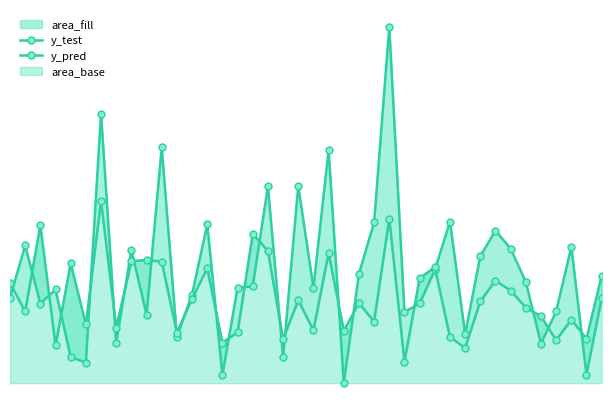

Where is the first local maximum for y_pred?

2